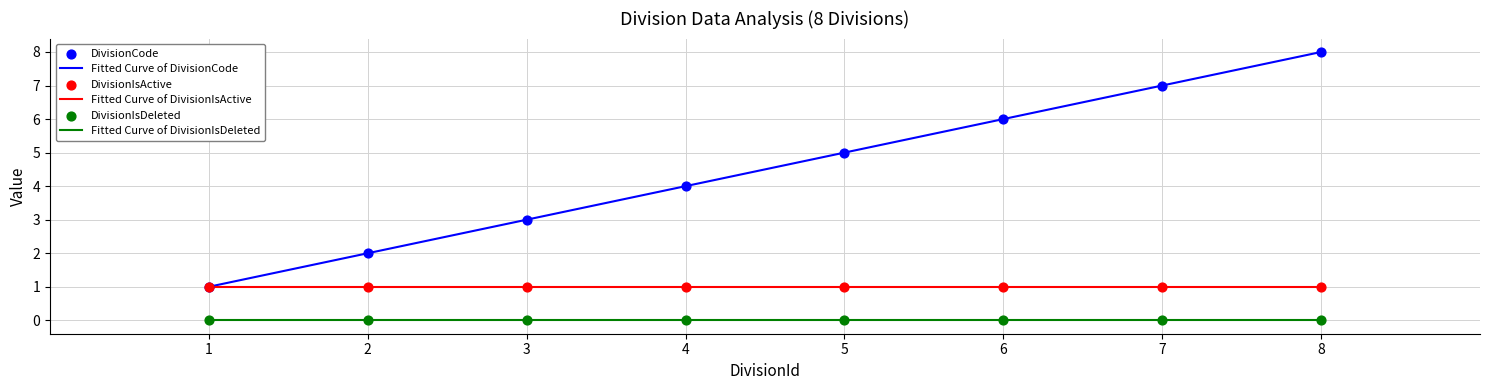

The Fitted Curve of DivisionIsActive series shows 1 at 2. True or false?

True